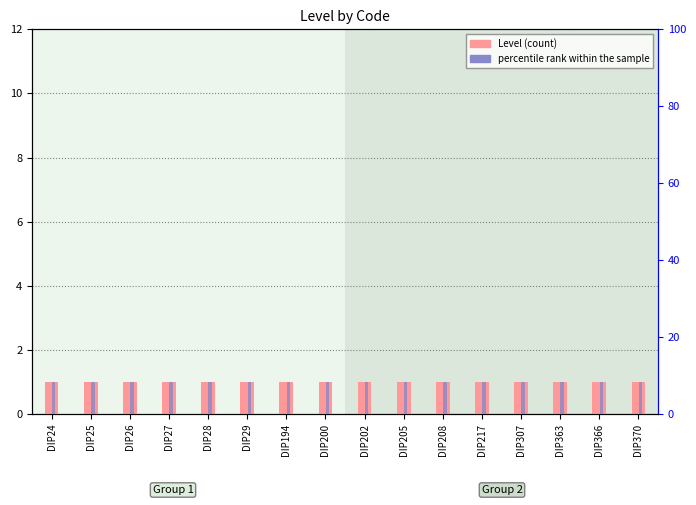

How many distinct data groups are displayed?

2